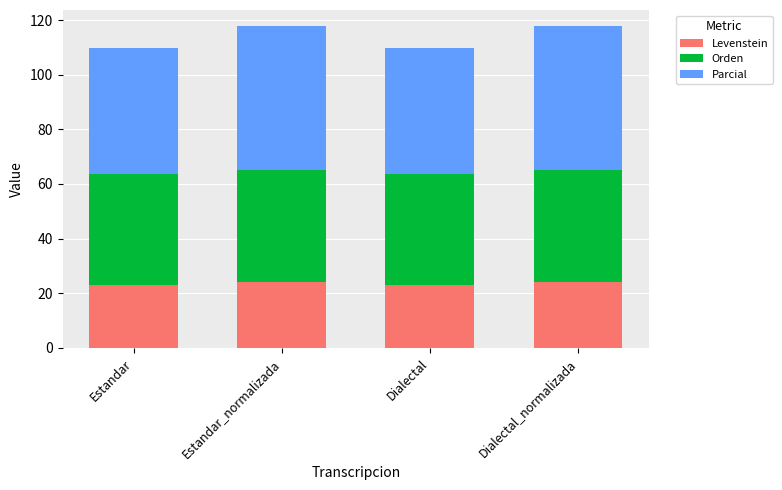

Is it true that Levenstein equals 40.4 at Dialectal_normalizada?

False